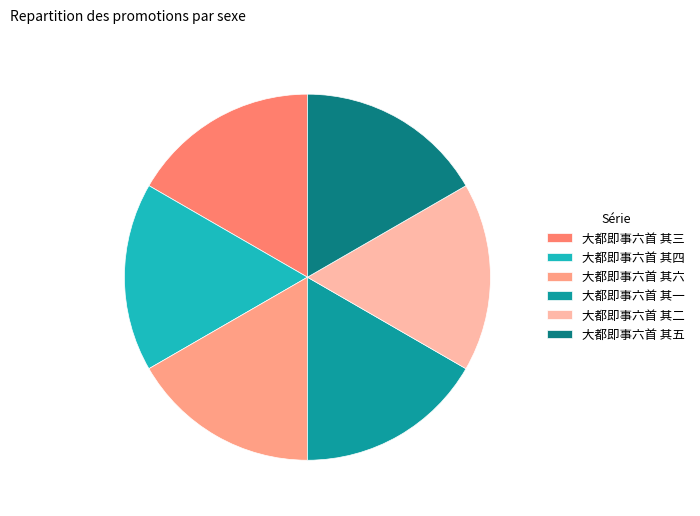

Which category has the smallest portion of the pie?

大都即事六首 其一